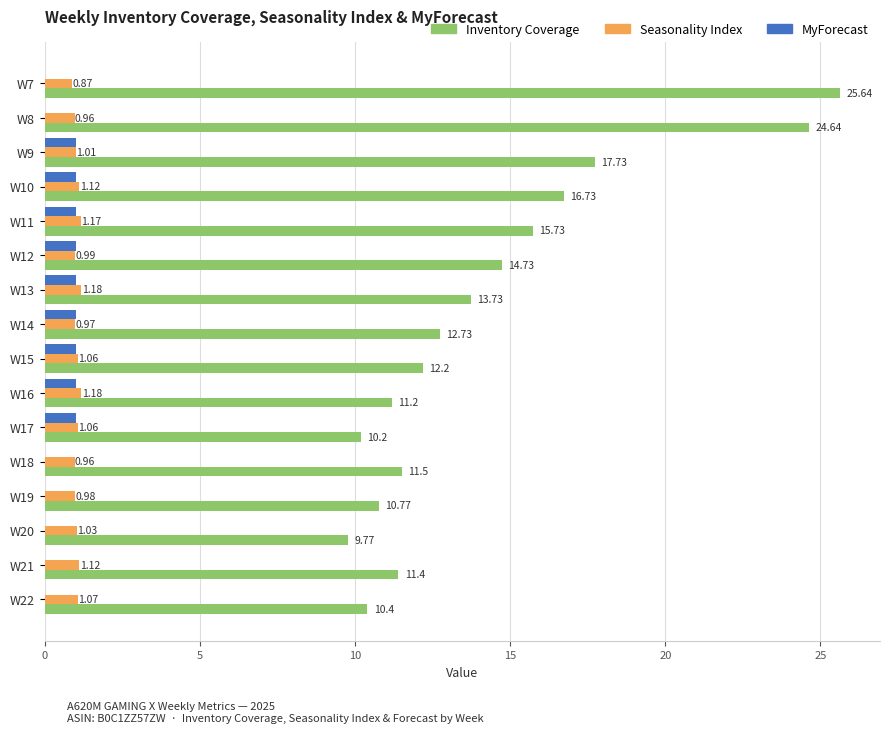

Which series changed the most between W8 and W12?

Inventory Coverage